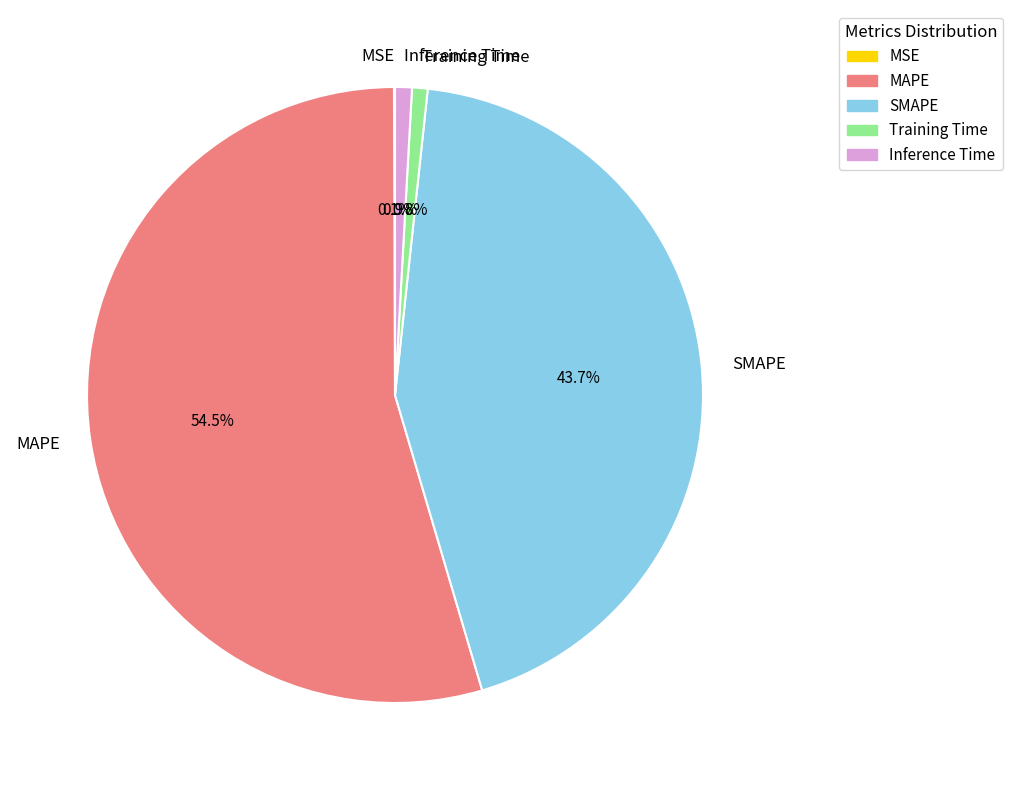

Which has a higher value, MAPE or Training Time?

MAPE